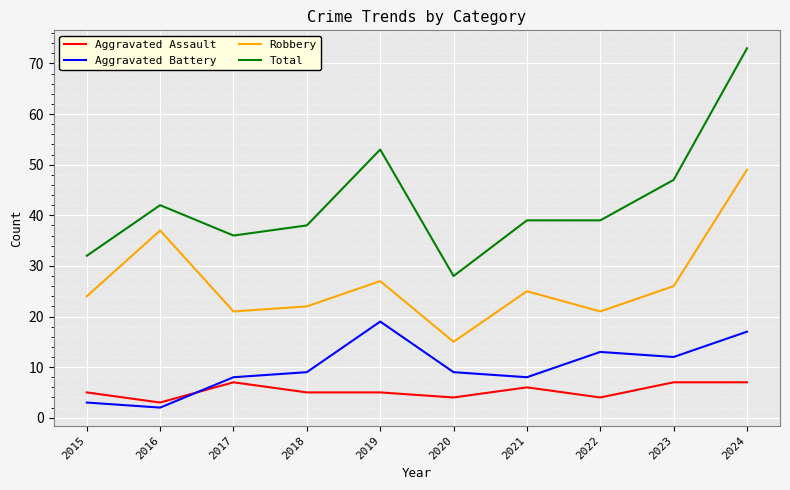

What is the difference between the Aggravated Battery values at 2016 and 2019?

17